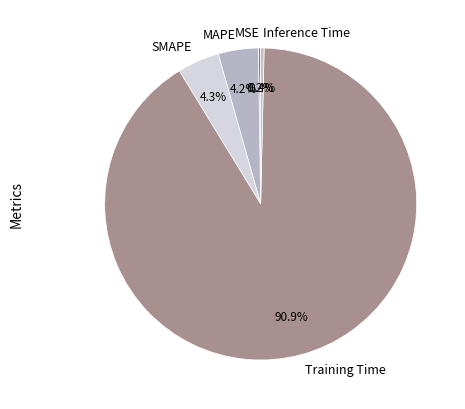

To the nearest percent, what is the difference between the largest and smallest slice percentages?

91%